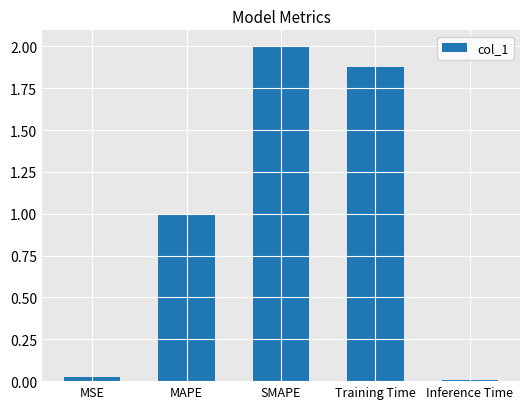

At which label is the value closest to 1?

MAPE